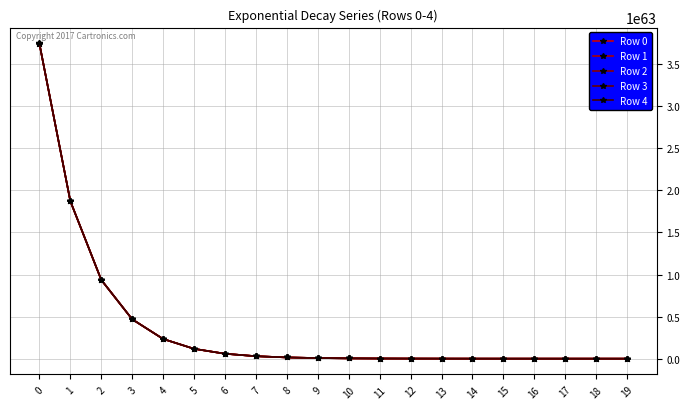

What is the difference between the Row 2 values at 17 and 7?

29233982351139852160193866969063829091133189464794065755176960